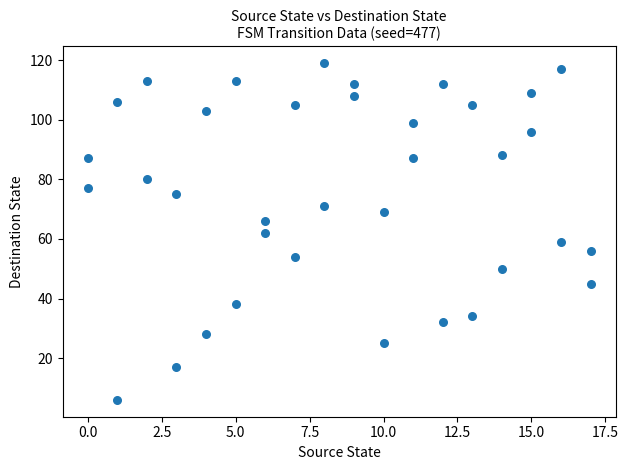

What is the range of Y values (max minus min)?

113